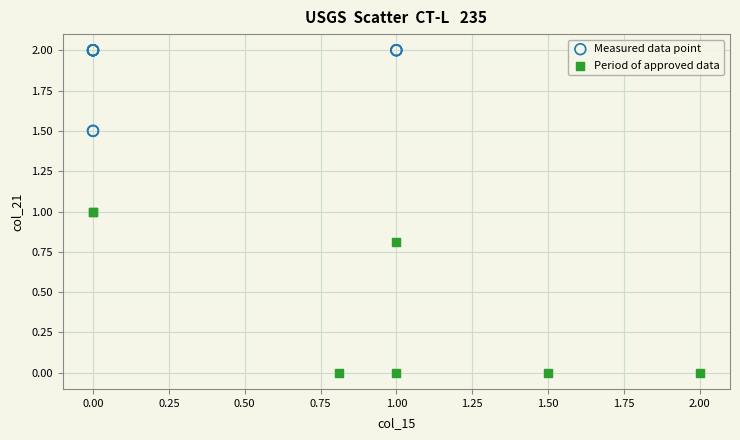

Which series has the widest spread of Y values?

Period of approved data